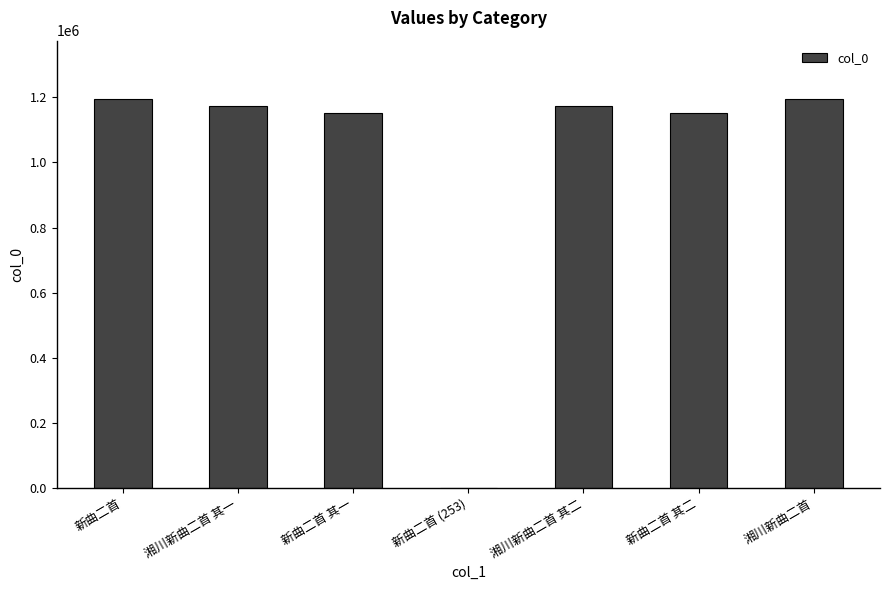

The value at 新曲二首 is 1592520. True or false?

False